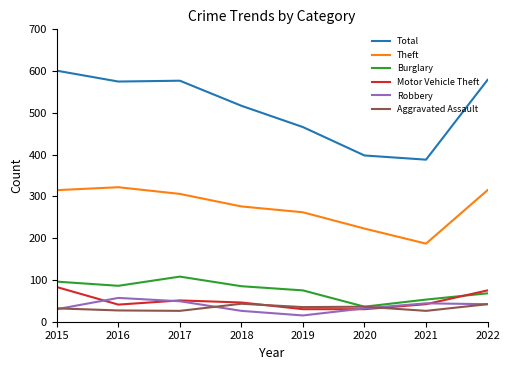

At which category is the sum across all series the highest?

2015